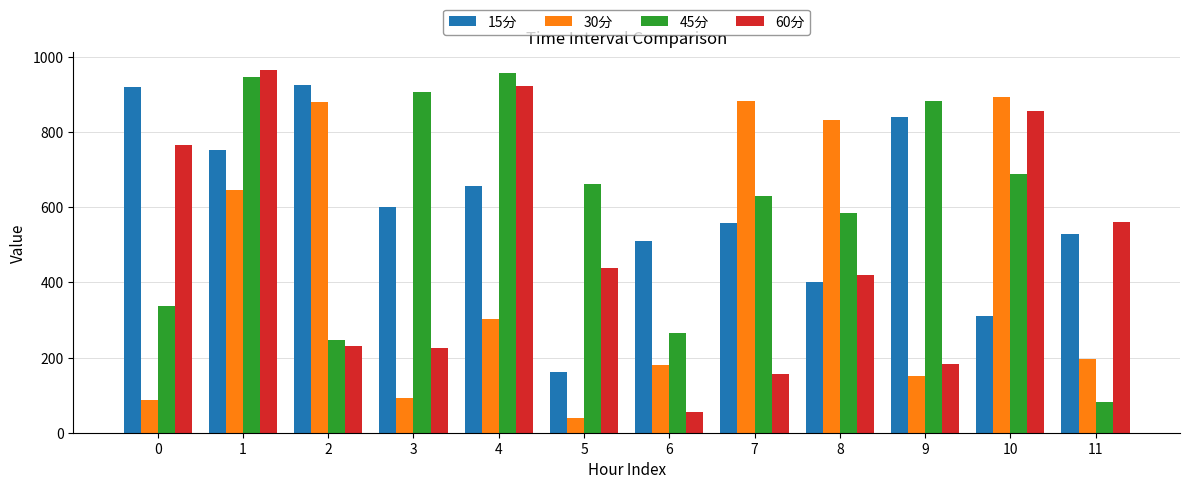

At 9, list the series in order from smallest to largest.

30分, 60分, 15分, 45分